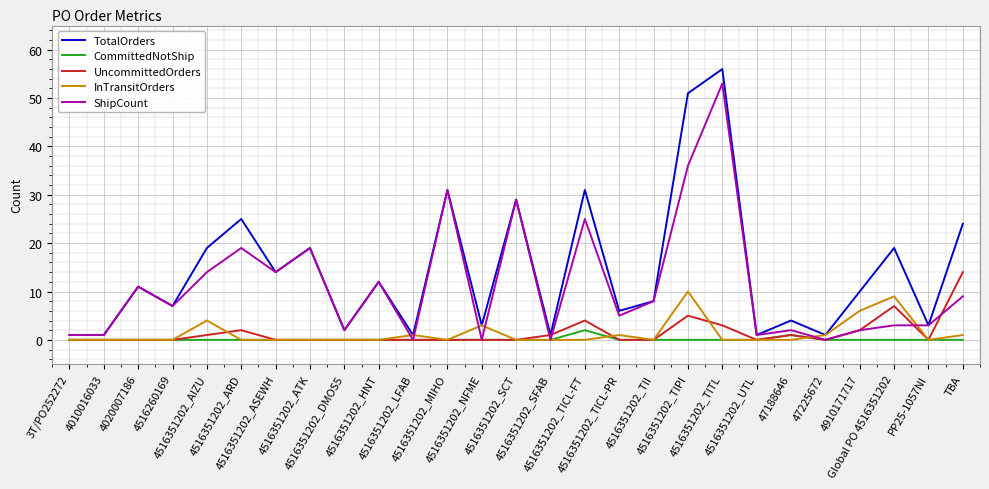

What is the difference between the highest and lowest values at 47188646?

4